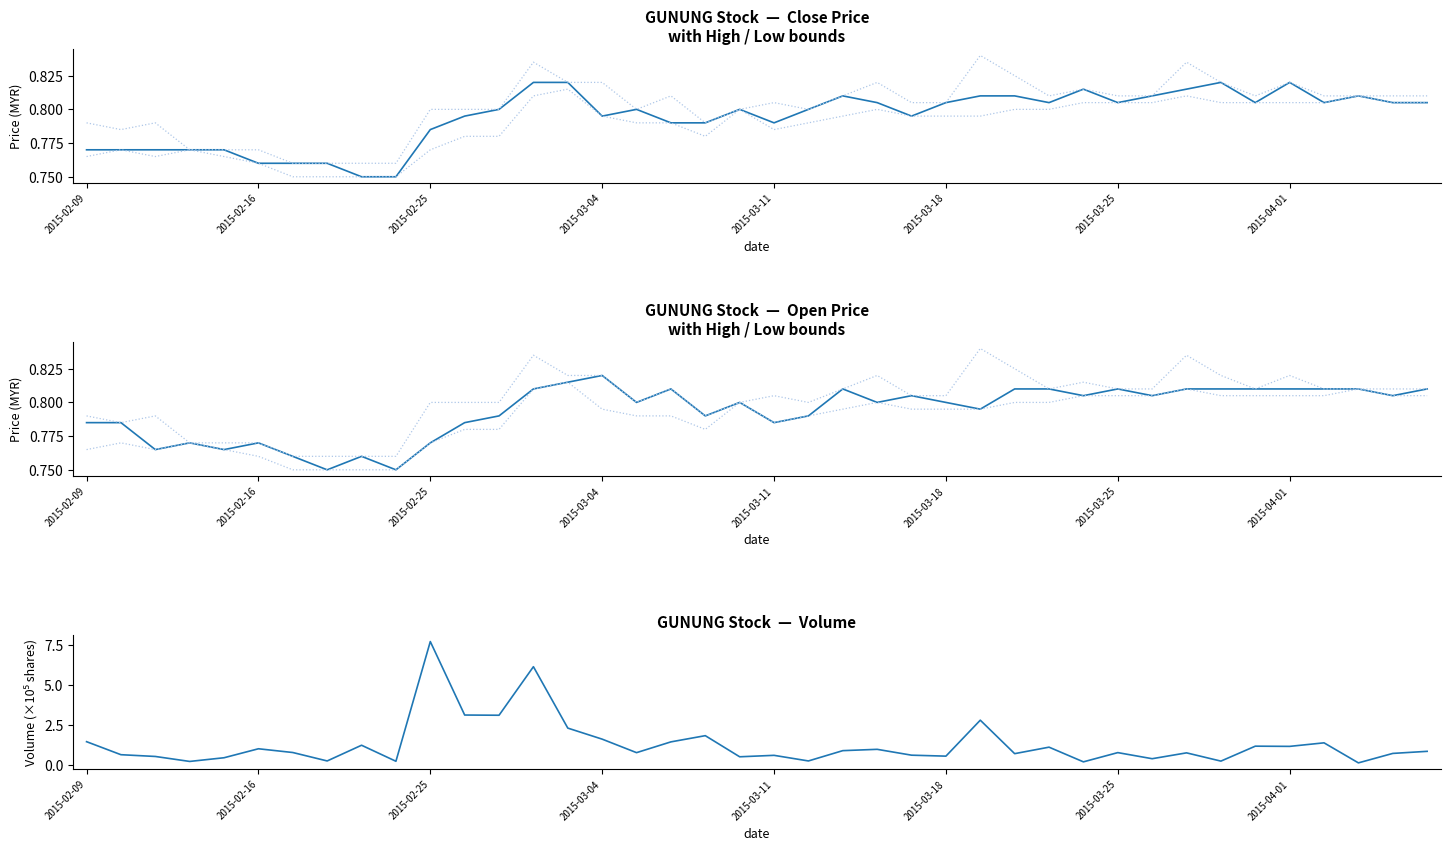

Which series has the largest range (max minus min)?

vol